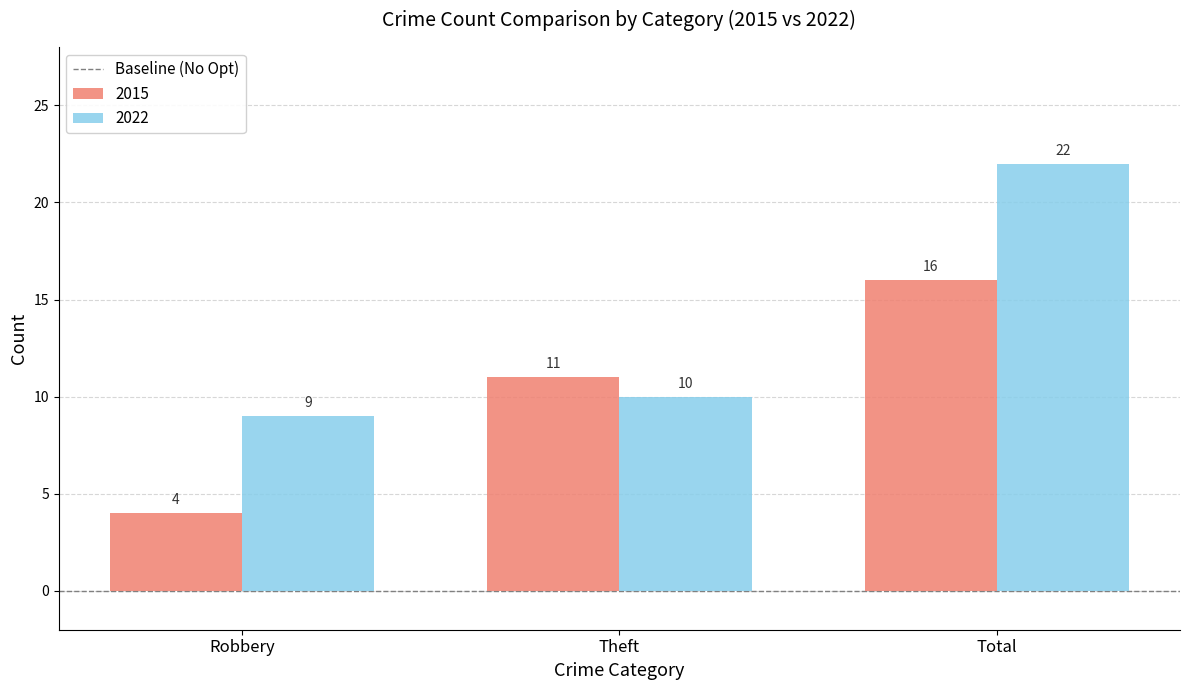

Which series has the widest spread of values?

2022